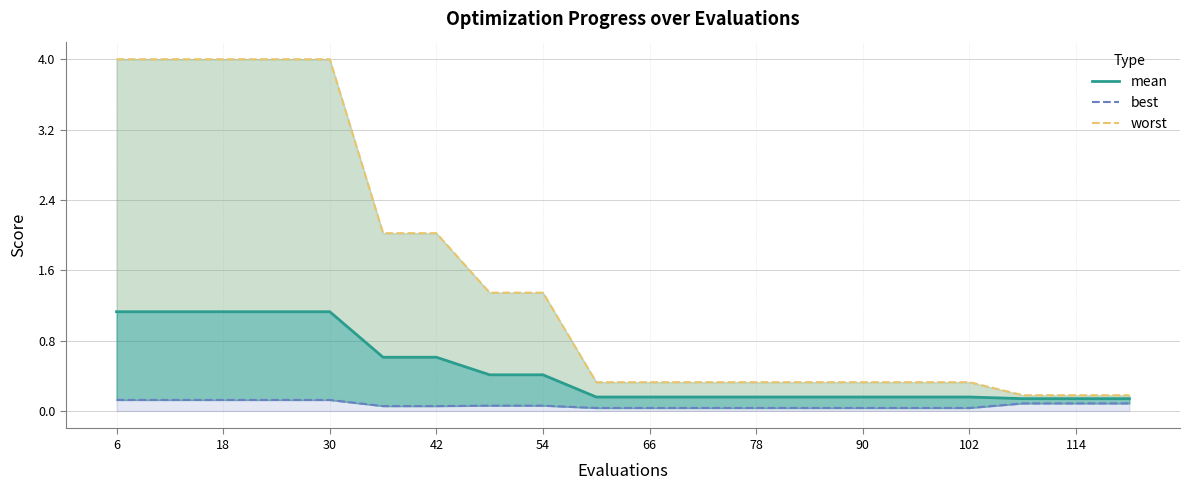

True or false: mean has a value of 0.0 at 114.

False